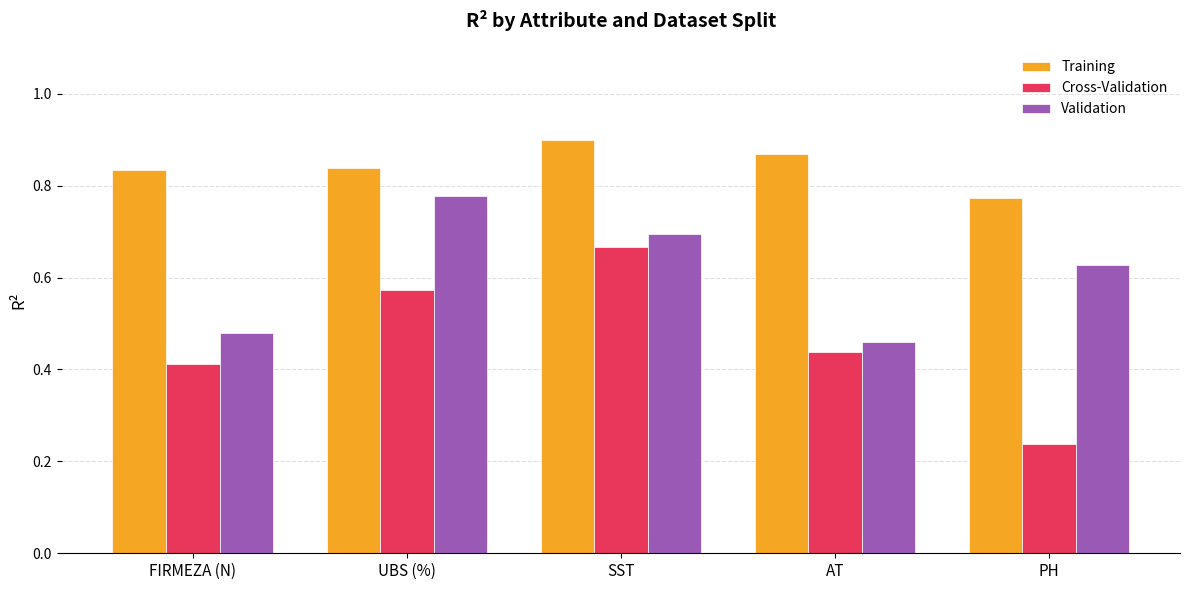

What are all the series names shown in the legend?

Training, Cross-Validation, Validation